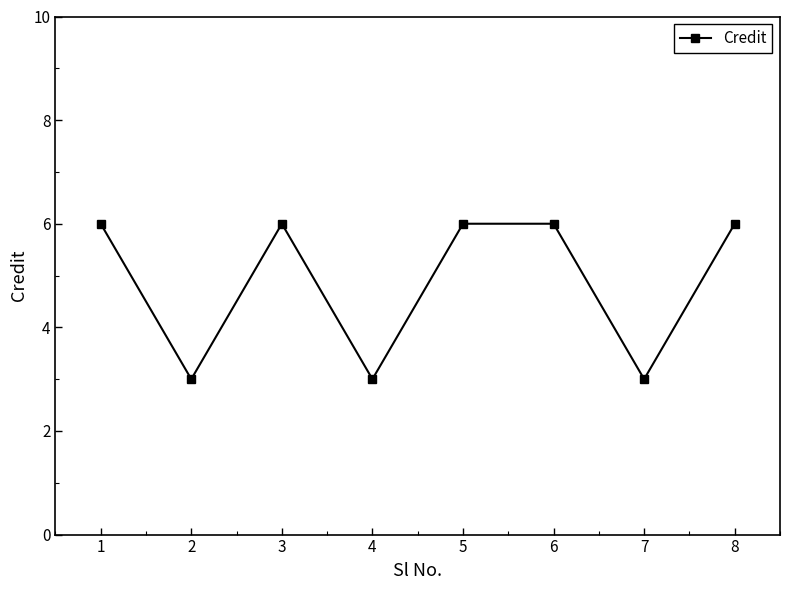

Which has a higher value, 6 or 4?

6